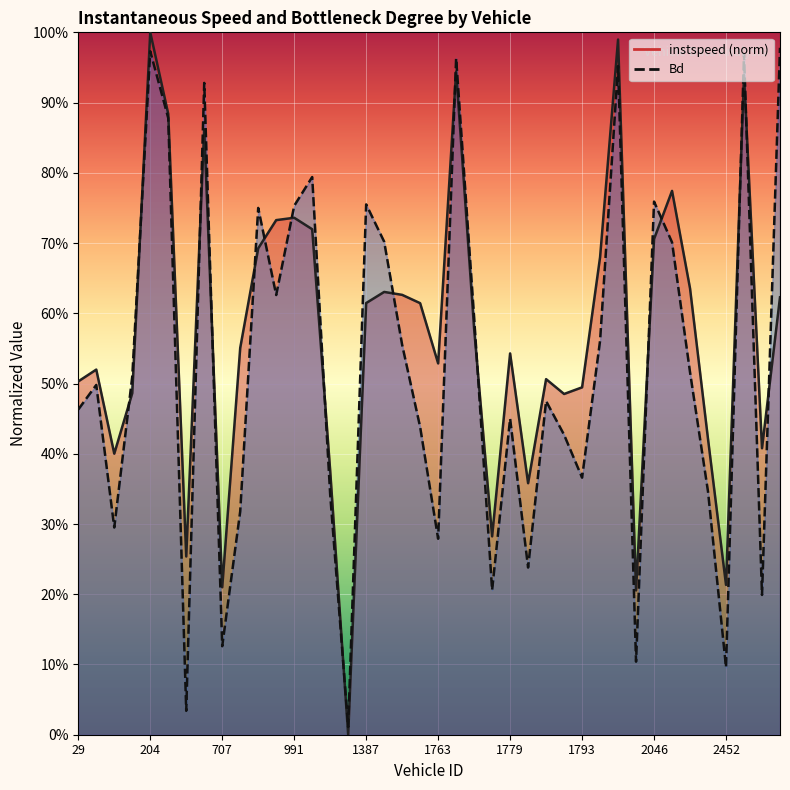

What is the sum of all instspeed values?

22.7